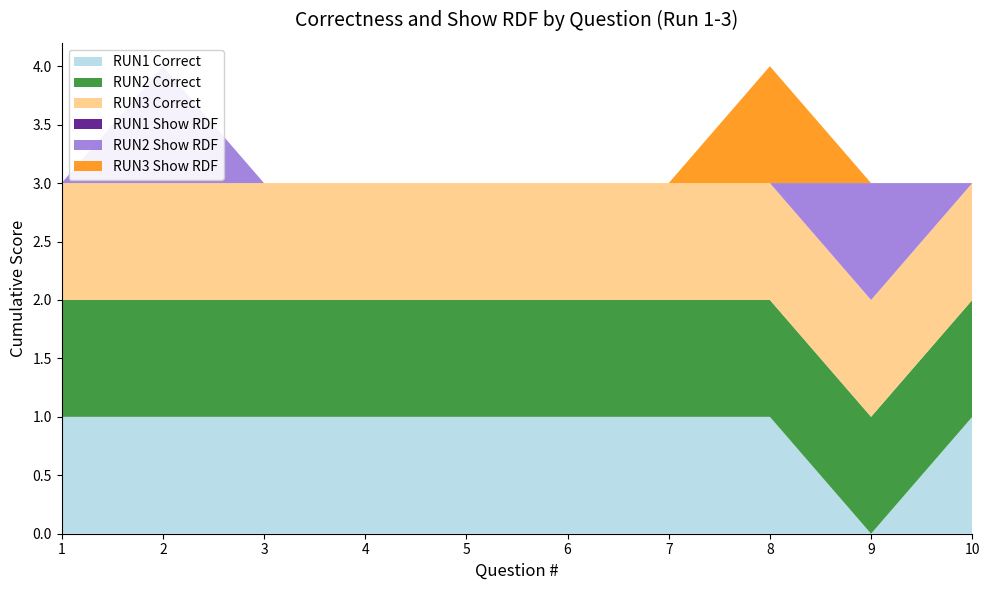

Reading left to right, list all the values displayed in this chart.

RUN1 Correct: 1	1	1	1	1	1	1	1	0	1
RUN2 Correct: 1	1	1	1	1	1	1	1	1	1
RUN3 Correct: 1	1	1	1	1	1	1	1	1	1
RUN1 Show RDF: 0	0	0	0	0	0	0	0	0	0
RUN2 Show RDF: 0	1	0	0	0	0	0	0	1	0
RUN3 Show RDF: 0	0	0	0	0	0	0	1	0	0